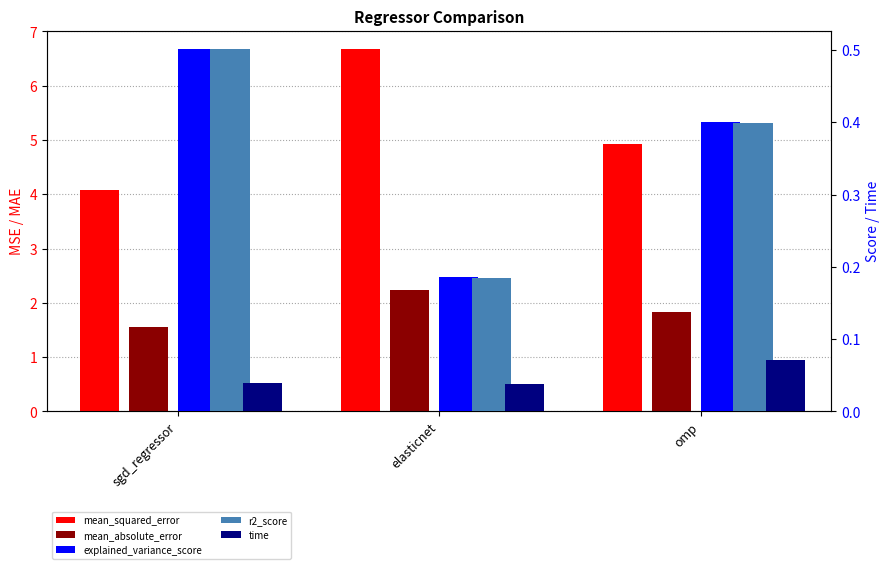

Count the r2_score values in the range 0 to 1.

3